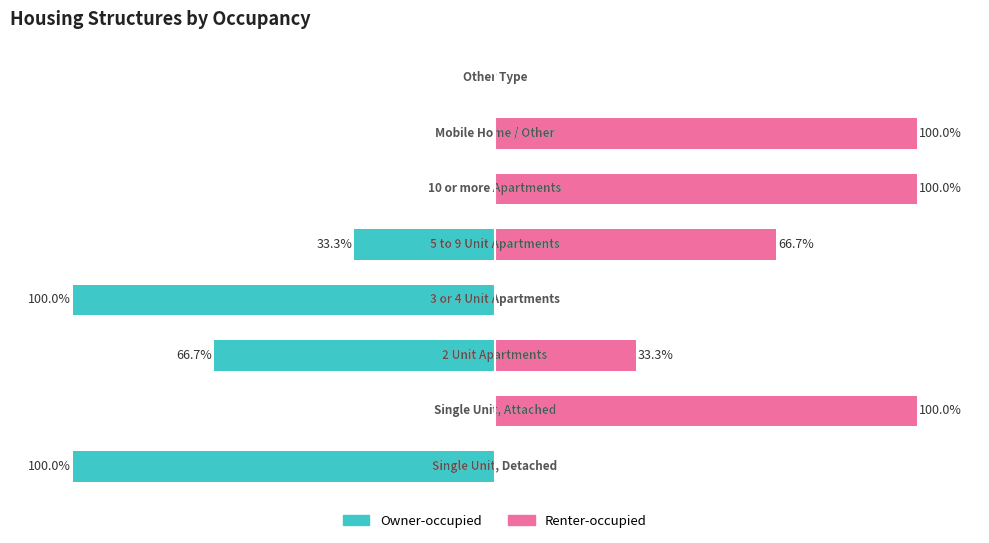

How many bars are there in each group?

2